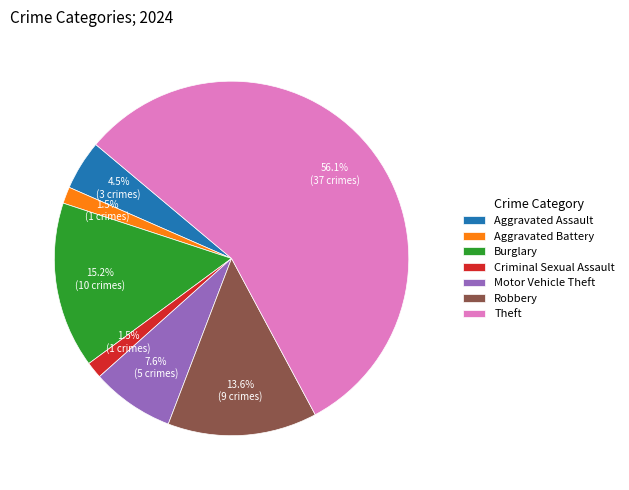

What is the ratio of the value at Theft to the value at Burglary?

3.7